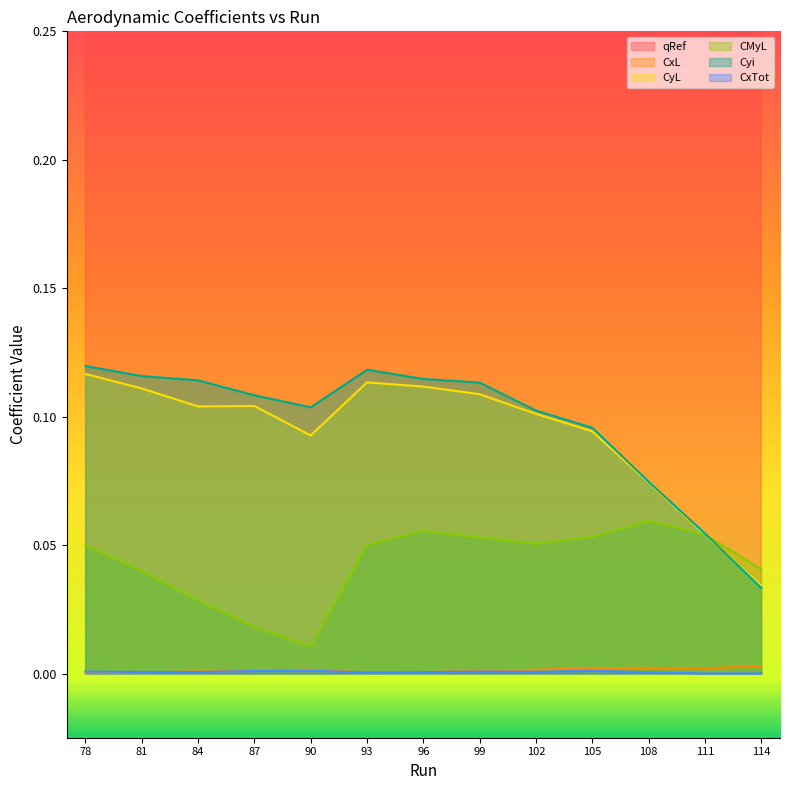

True or false: qRef and CyL intersect in this chart.

False